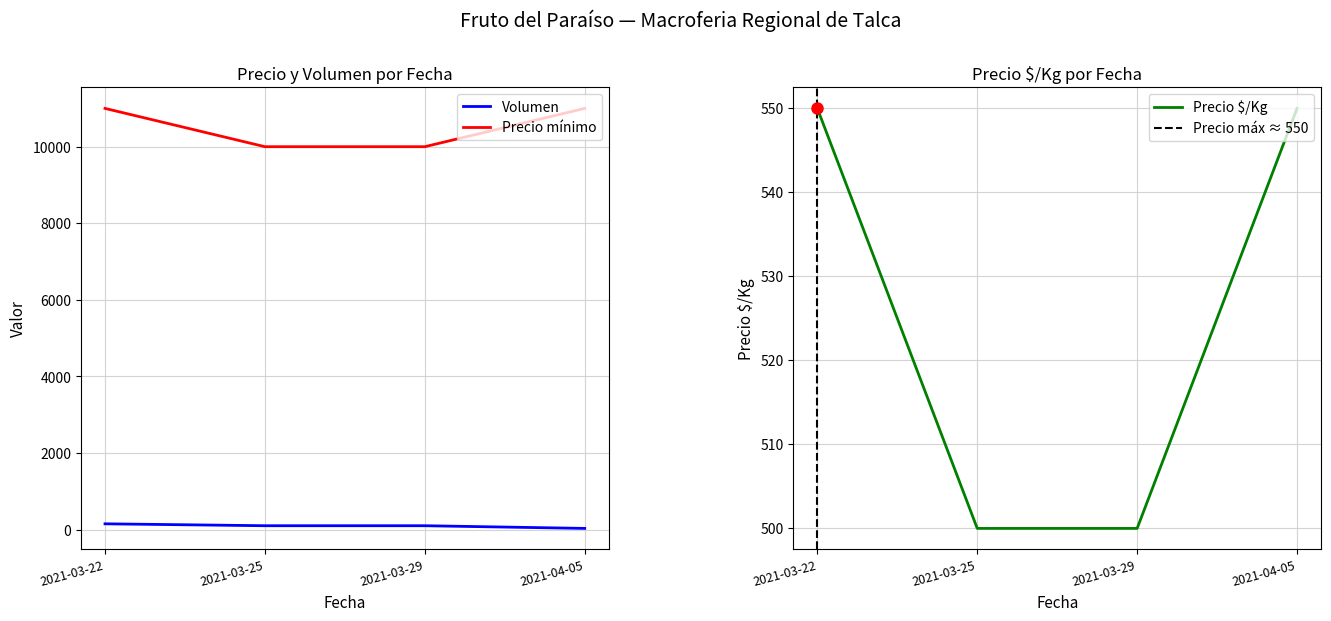

What is the value of the Precio maximo point at the 2nd from the left?

500